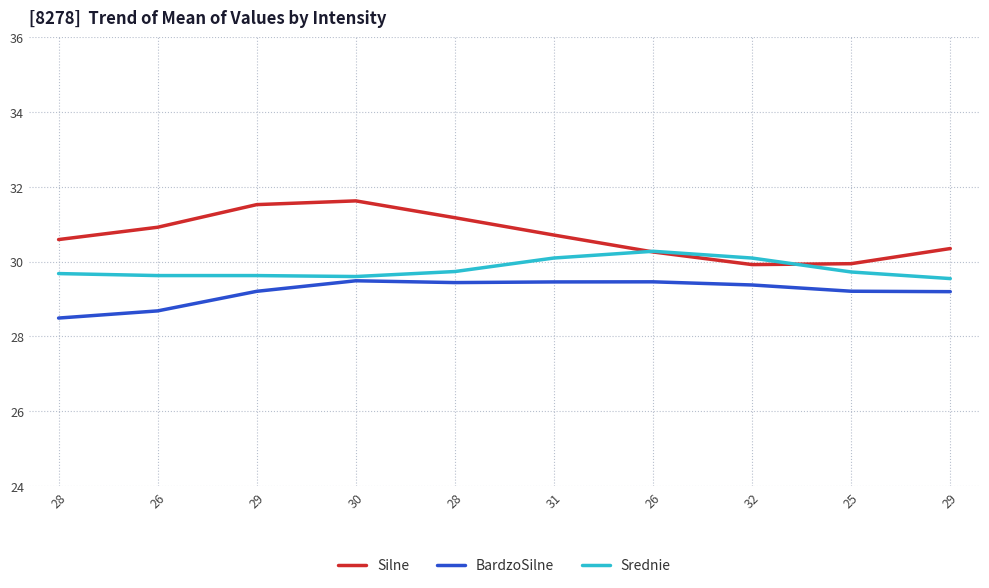

True or false: Silne and BardzoSilne intersect in this chart.

False